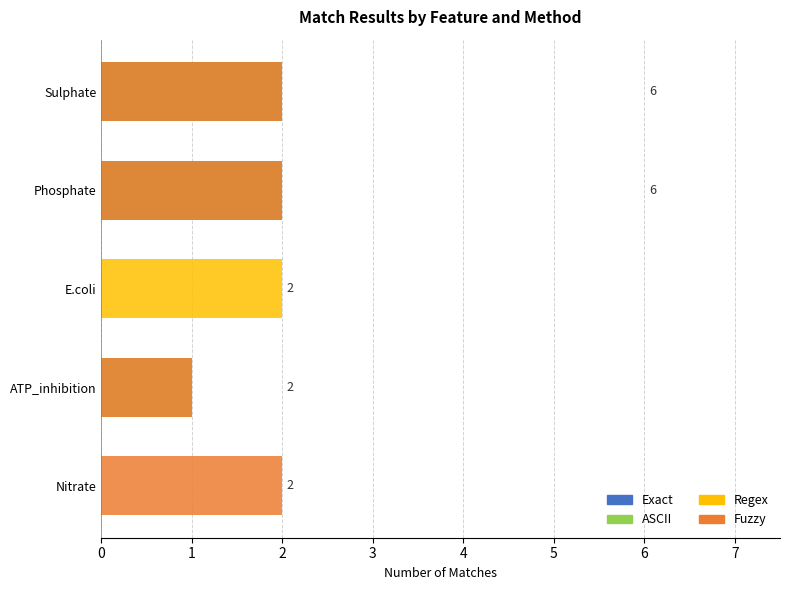

Count the number of categories in the chart.

5